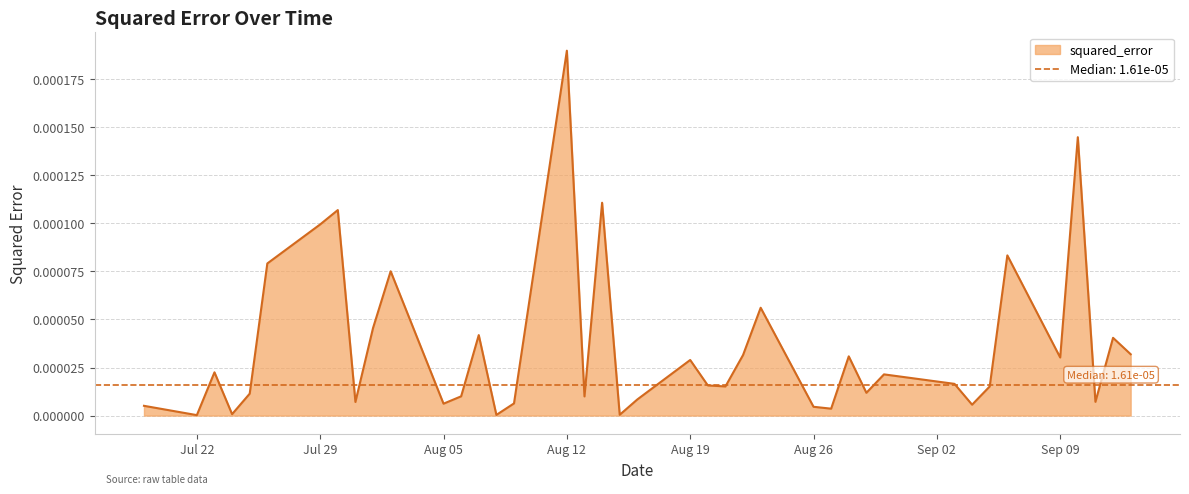

Which category has the highest value in the squared_error series?

Aug 12